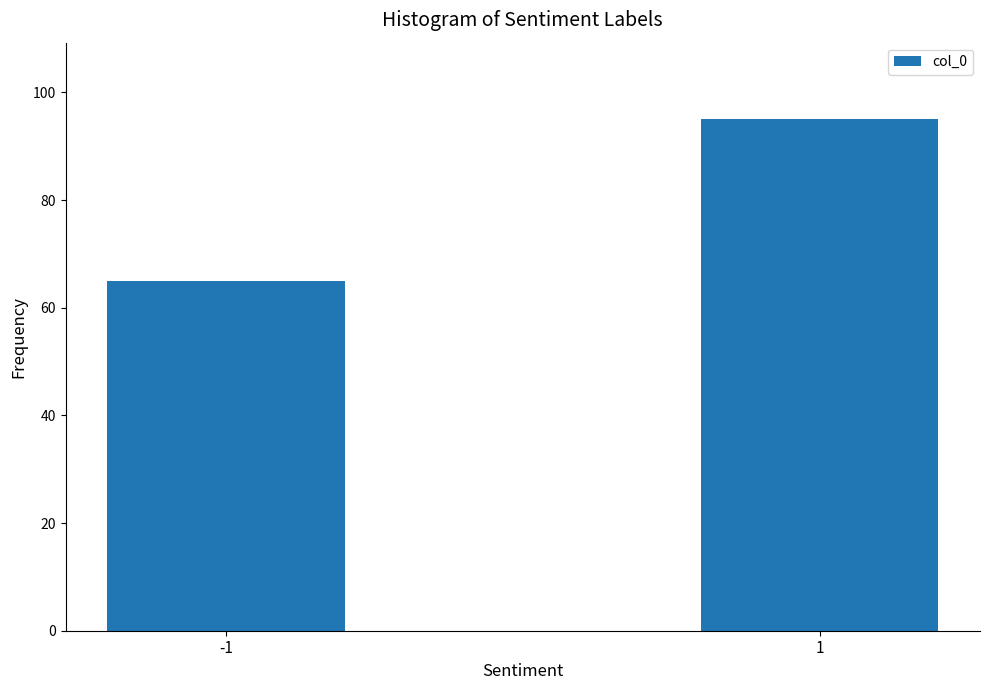

Reading right to left, transcribe all the data shown in this chart.

95	65